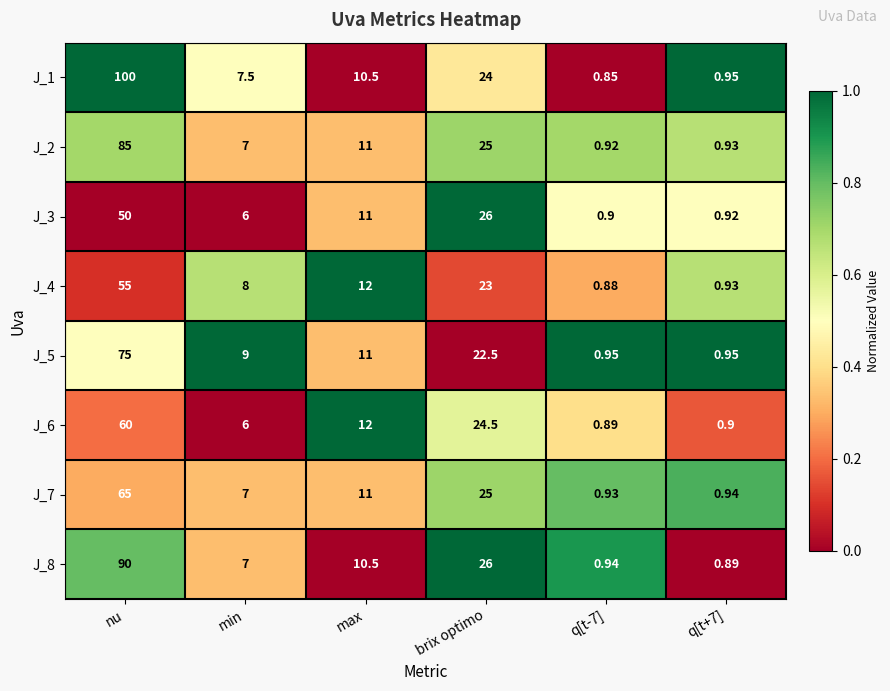

Where is J_4 nearest to the value 27?

brix optimo